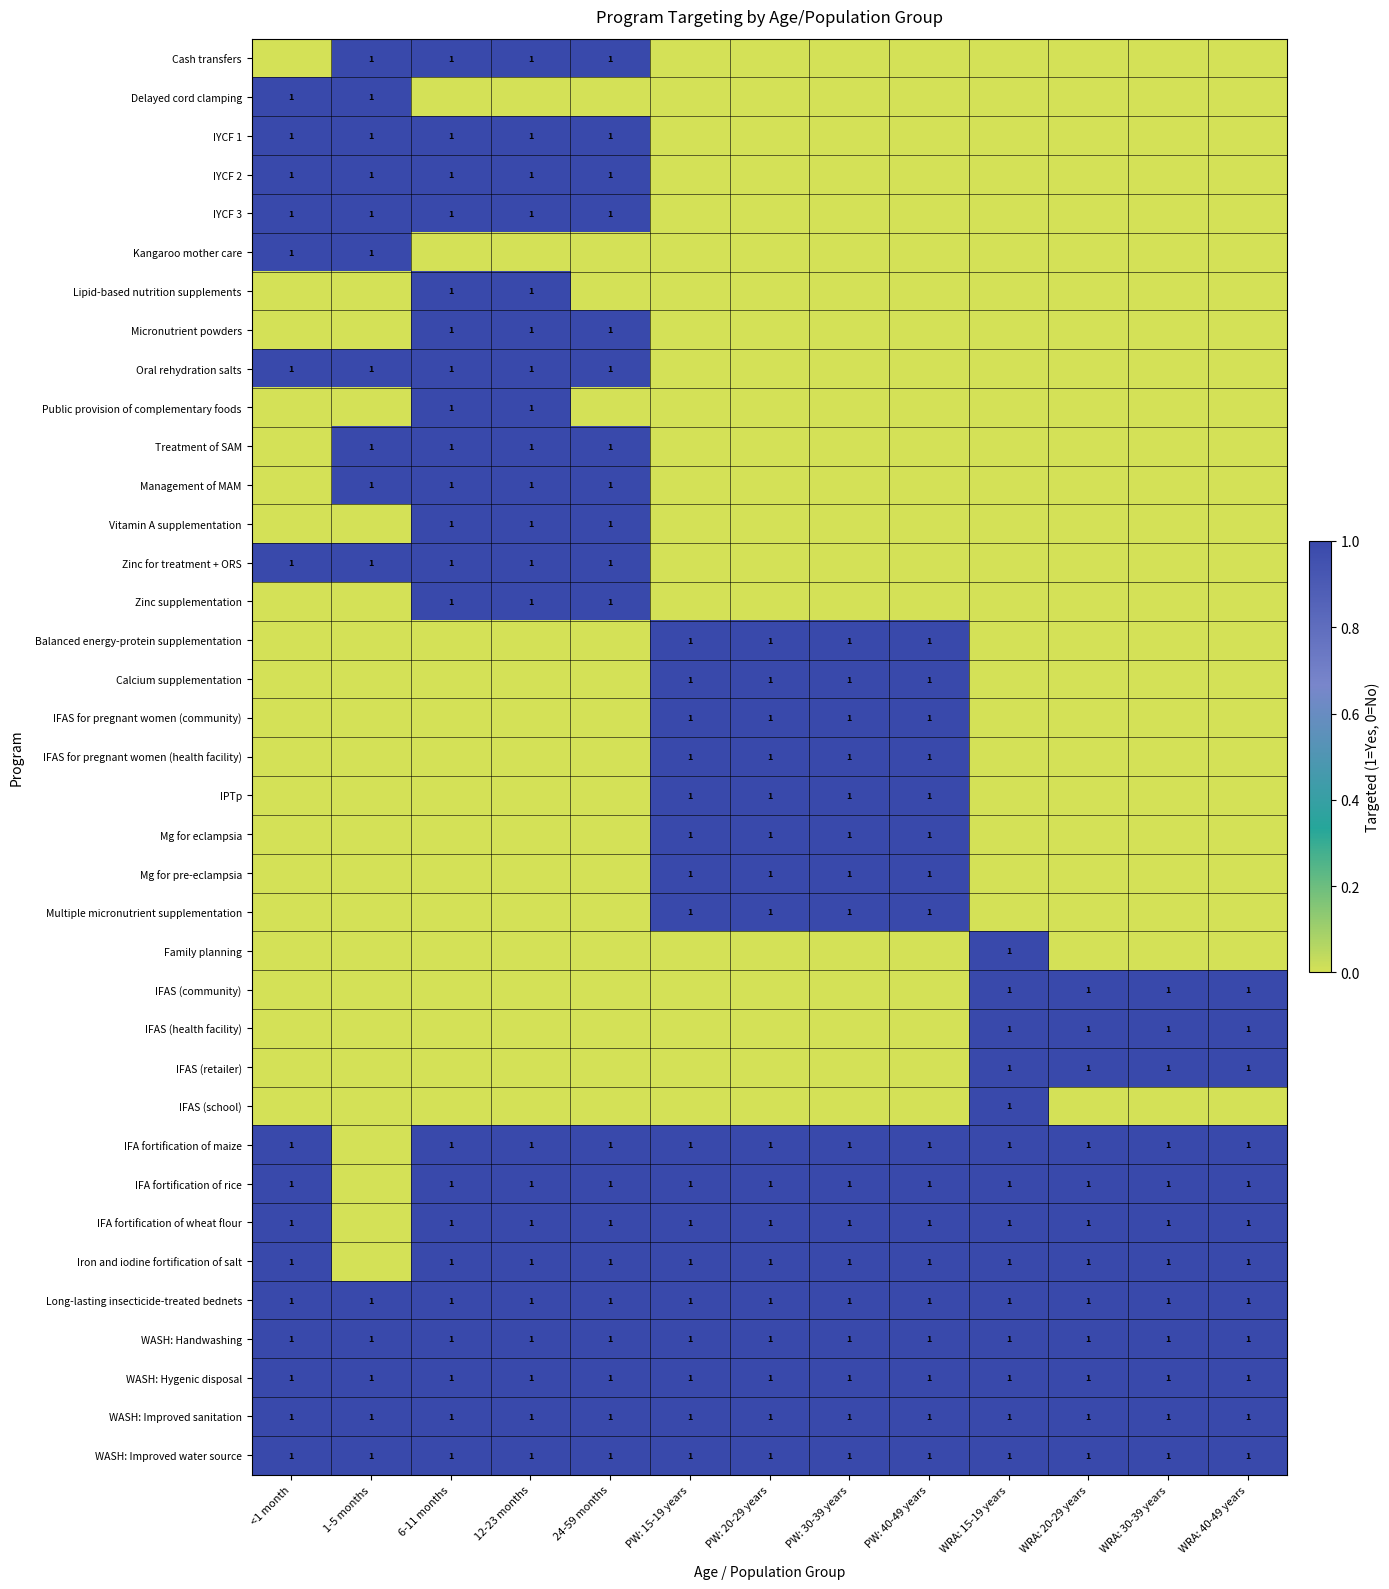

The Long-lasting insecticide-treated bednets series shows 1 at WRA: 30-39 years. True or false?

True